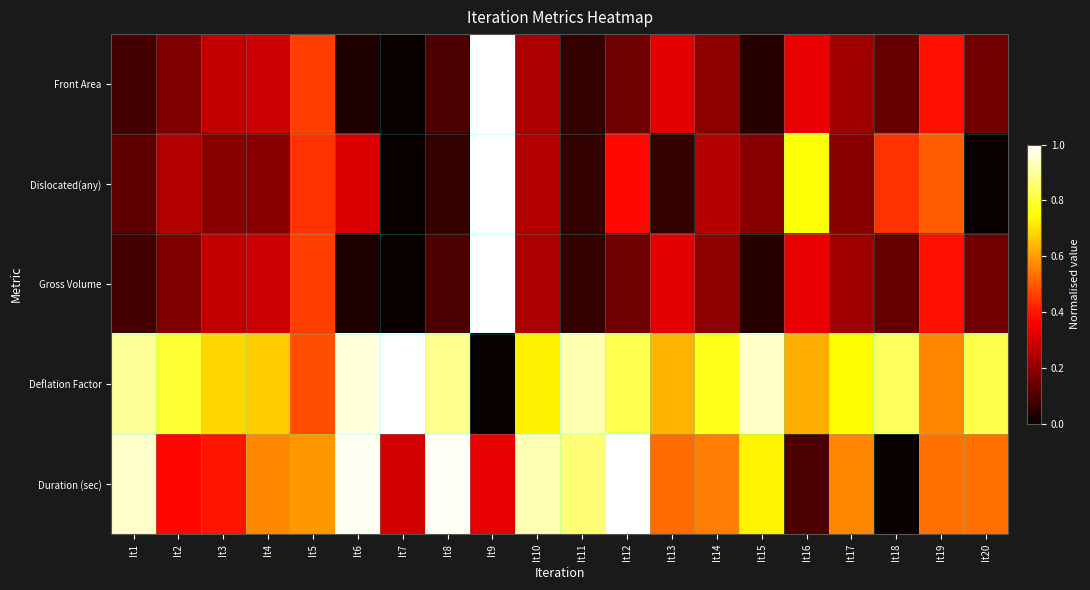

Rank the series by their maximum value, from lowest to highest.

Front Area, Dislocated(any), Gross Volume, Deflation Factor, Duration (sec)